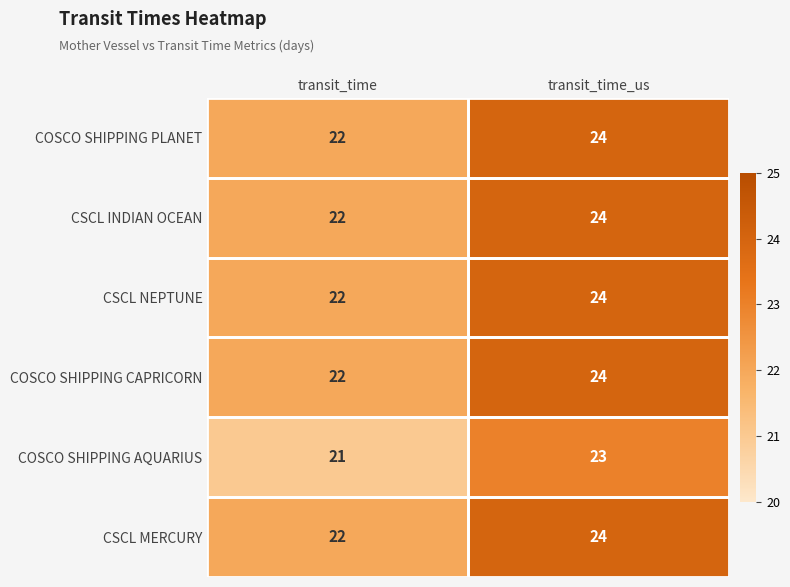

What is the sum of the COSCO SHIPPING AQUARIUS values at transit_time_us and transit_time?

44